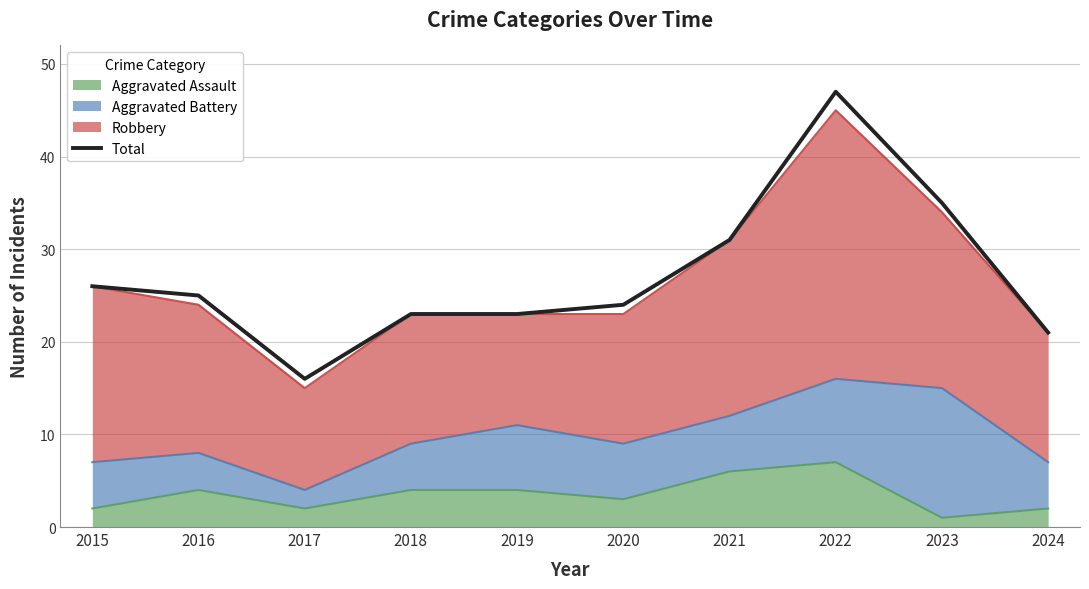

Reading left to right, list all the values displayed in this chart.

26	25	16	23	23	24	31	47	35	21